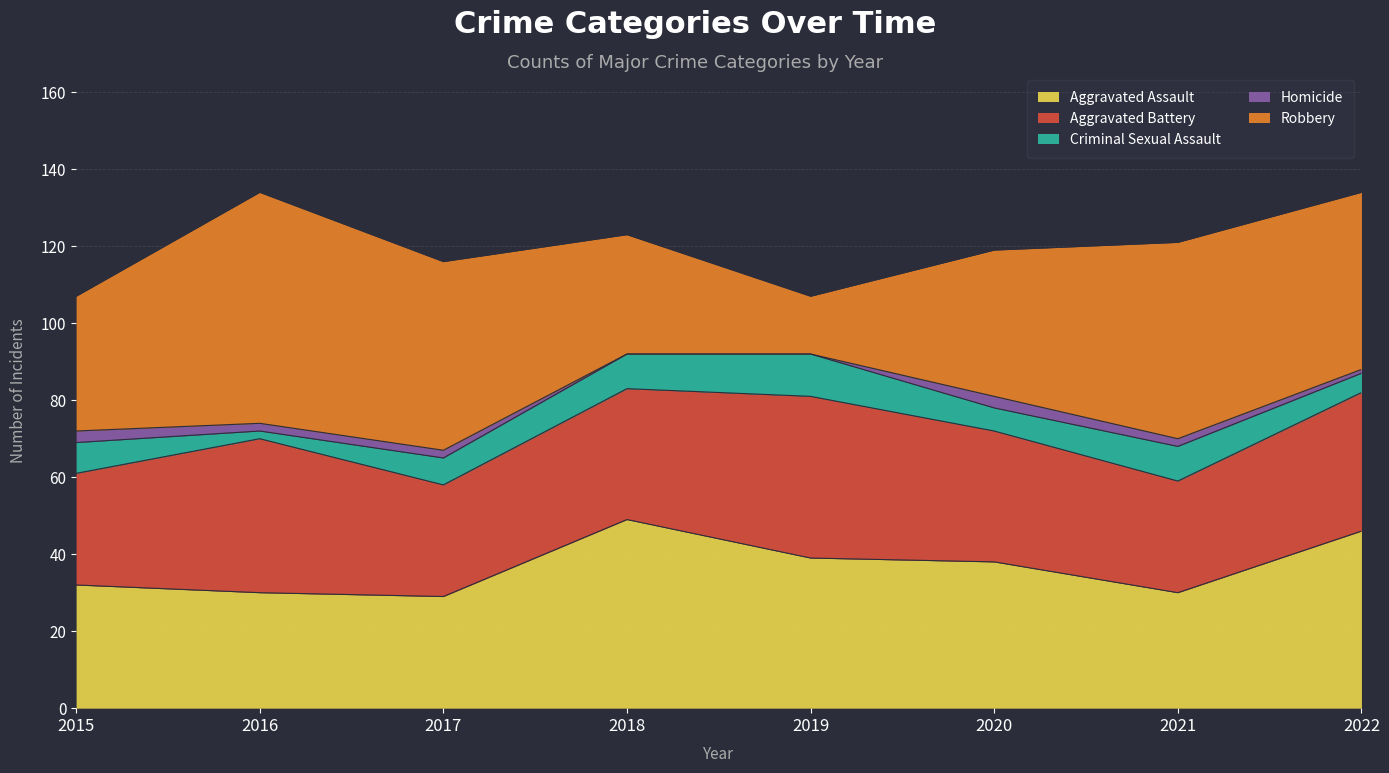

At which category is the sum across all series the highest?

2016